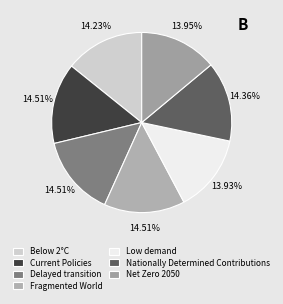

Combined, do Low demand and Nationally Determined Contributions account for over 50%?

No